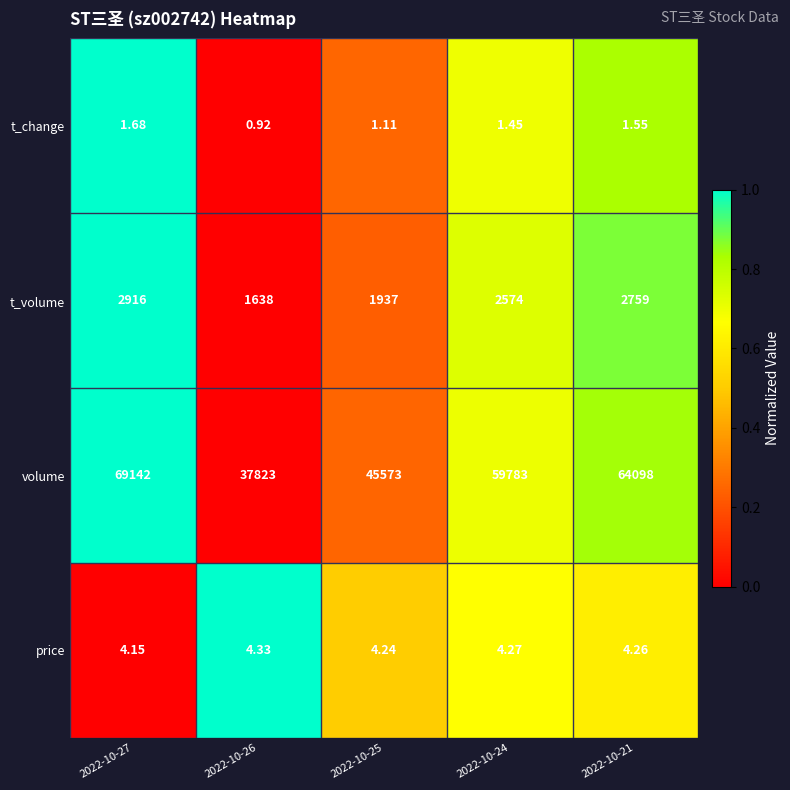

Which series has the largest total across all categories?

volume